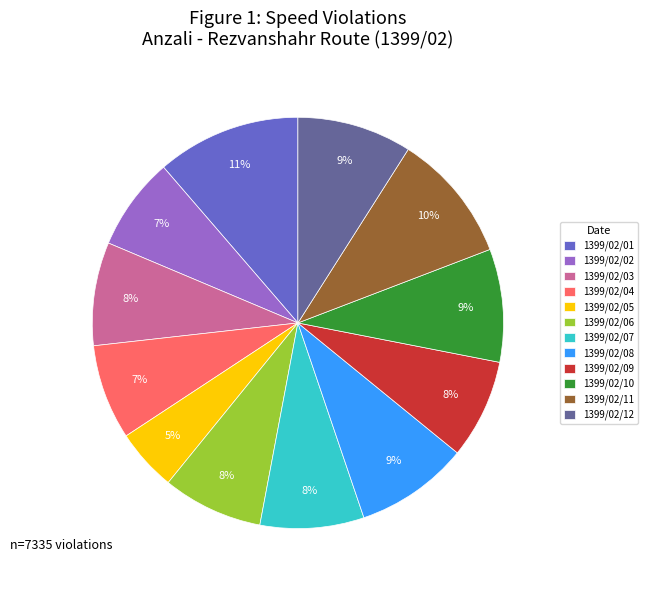

Combined, do 1399/02/02 and 1399/02/08 account for over 50%?

No